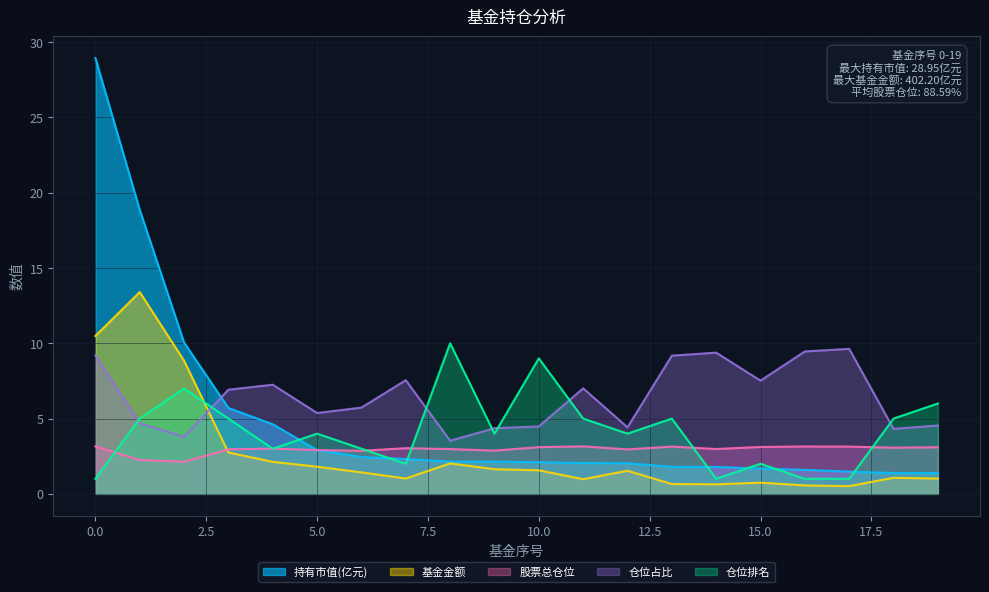

What is the difference between the second highest and second lowest values in the 持有市值(亿元) series?

17.5